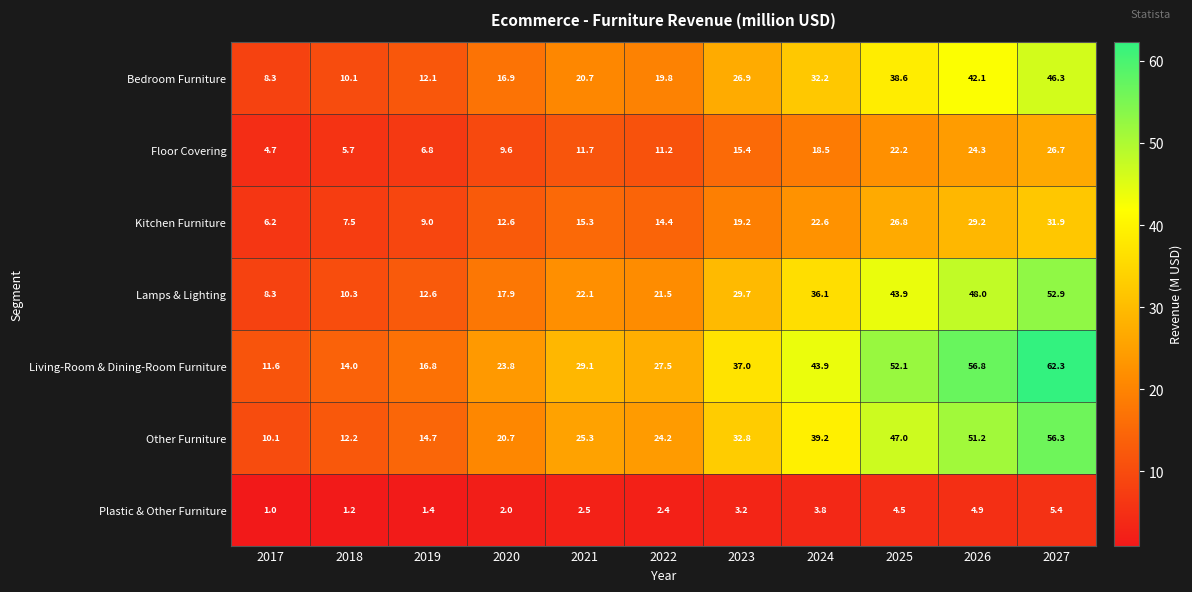

The value of Bedroom Furniture at 2026 is 42.1. True or false?

True